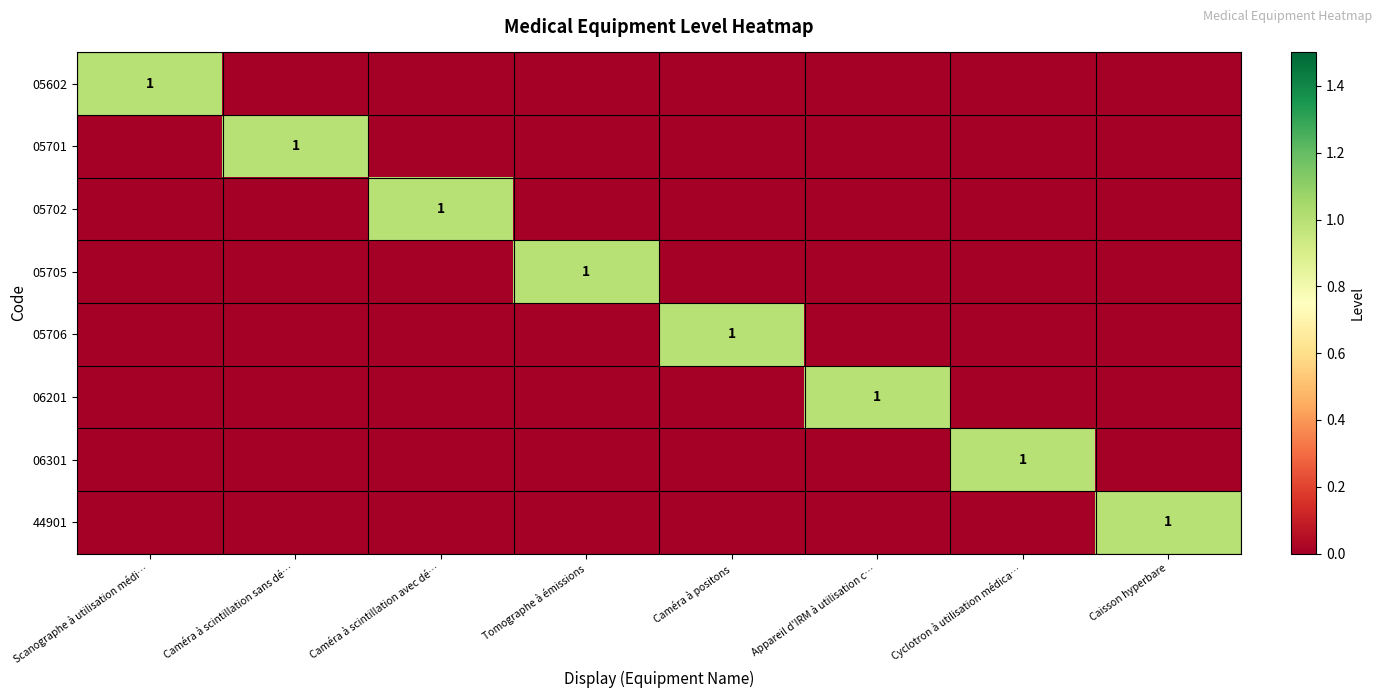

Is it true that 05602 equals 1 at Scanographe à utilisation médi…?

True